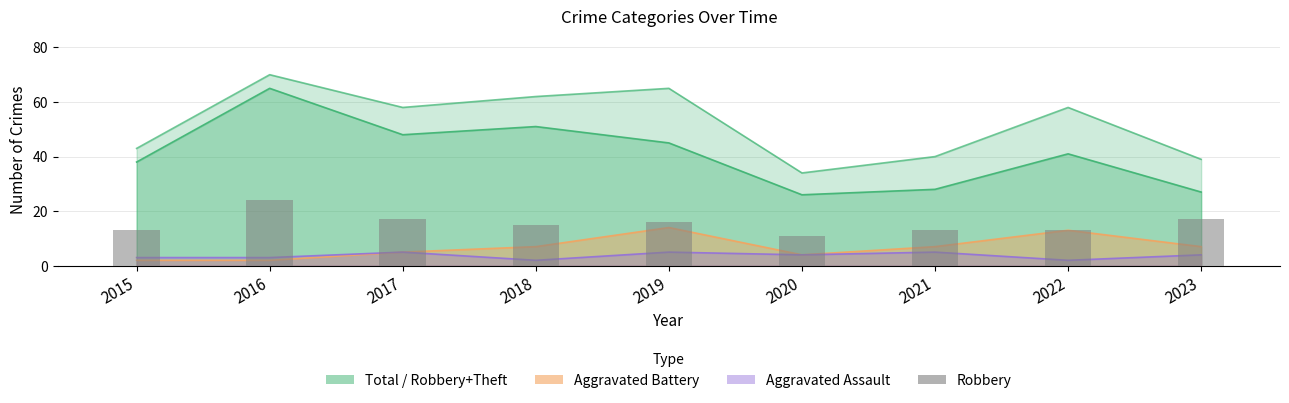

List the labels in order of value, largest first.

2016, 2017, 2023, 2019, 2018, 2015, 2021, 2022, 2020